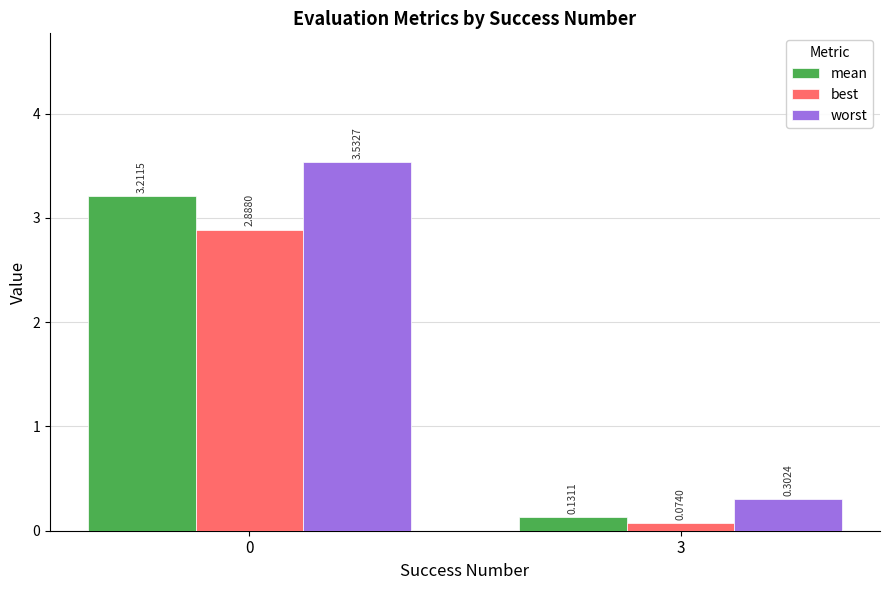

What are all the series names shown in the legend?

mean, best, worst